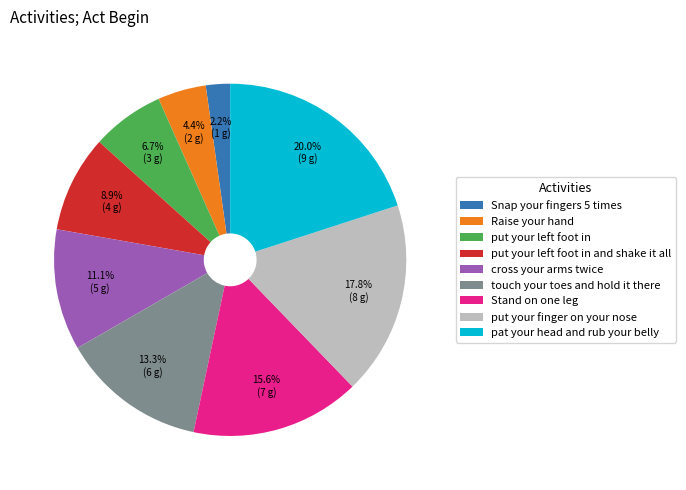

Does any single category account for the majority?

No